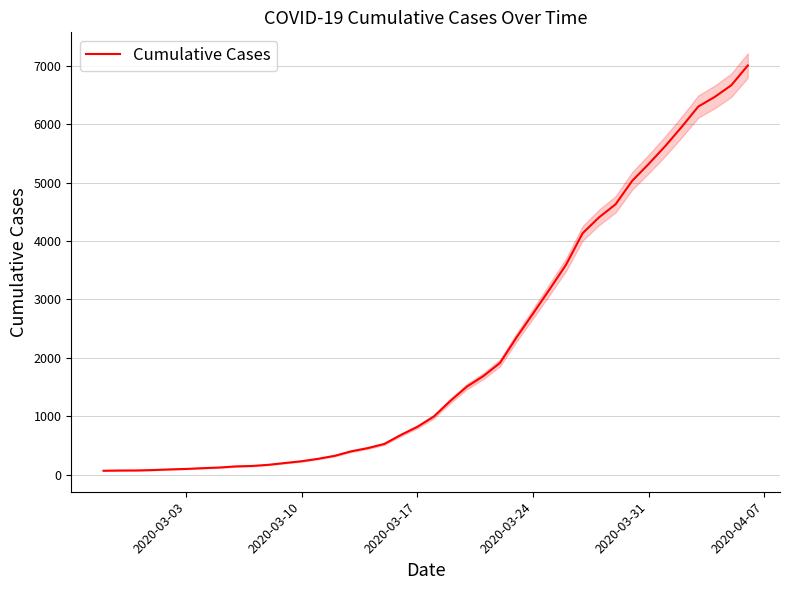

What is the maximum value for Cumulative Cases?

7005